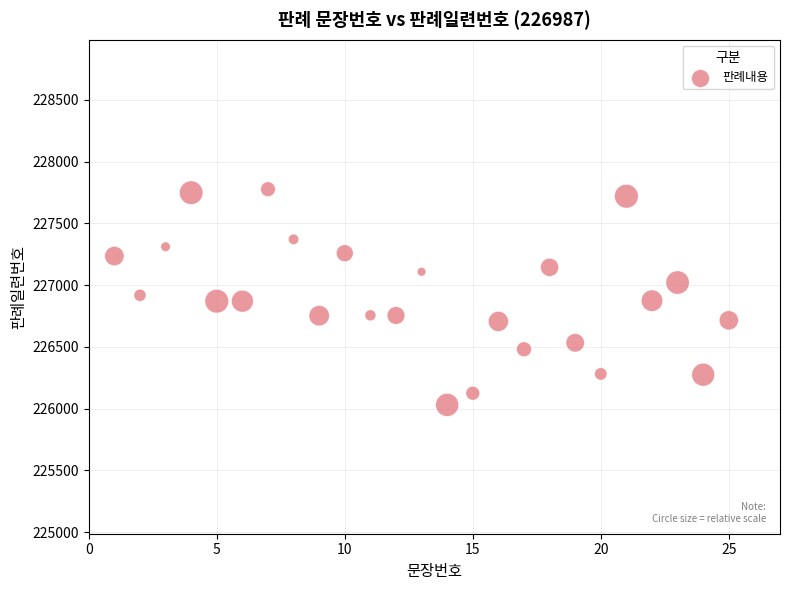

What is the range of Y values (max minus min)?

1746.2